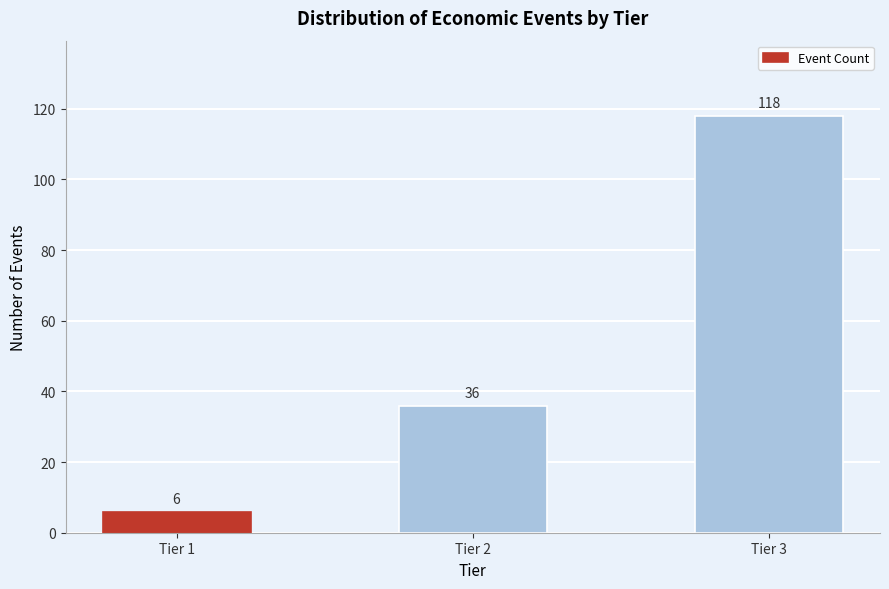

Reading left to right, extract all data points from this chart.

Tier 1=6	Tier 2=36	Tier 3=118